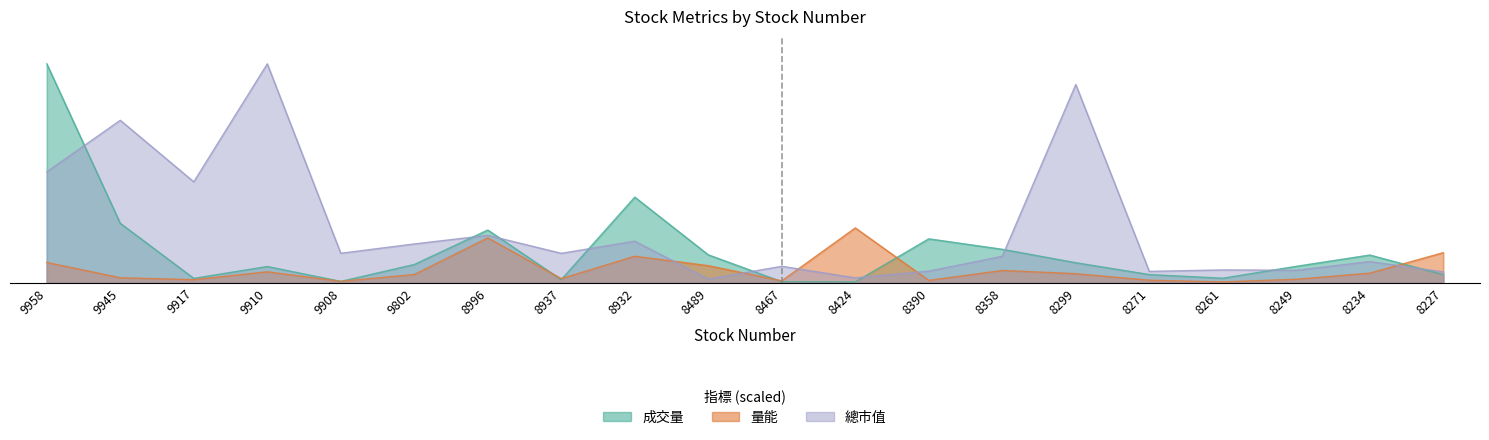

At which category does 量能 reach its first local valley?

9917